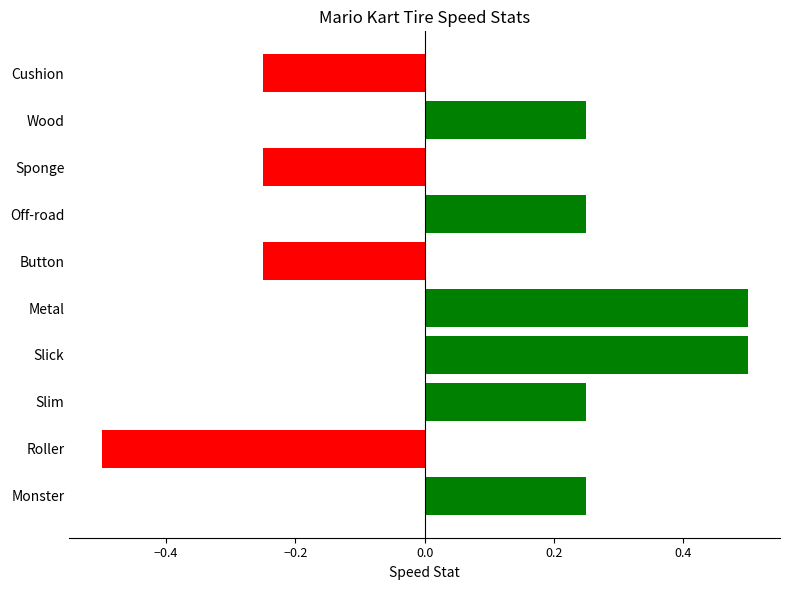

What is the smallest value displayed?

-0.5